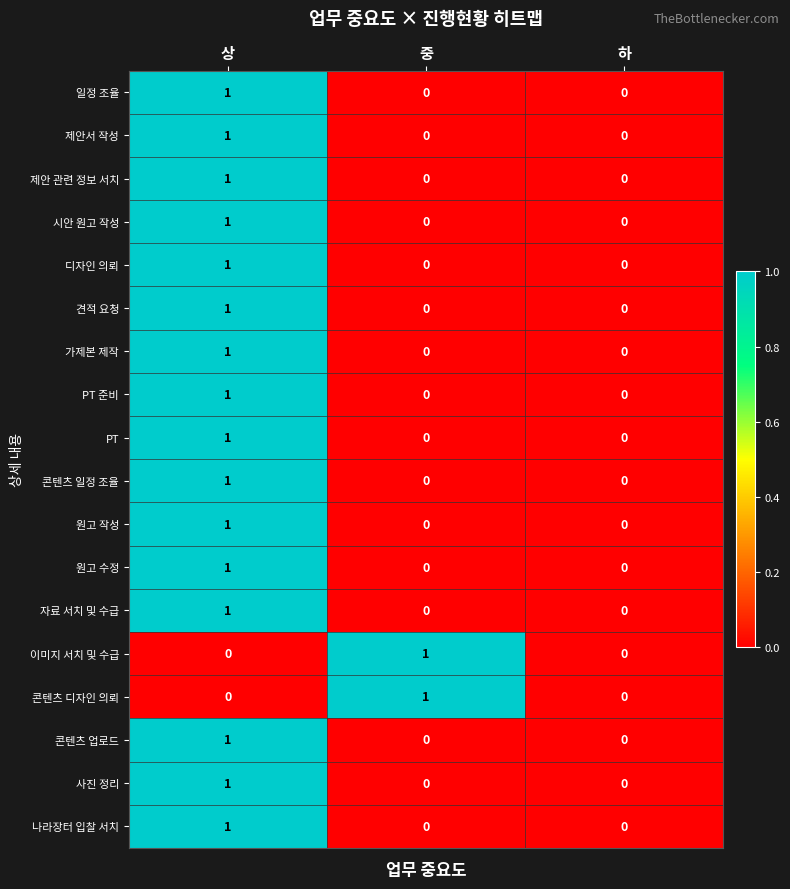

At which category is the sum across all series the highest?

상